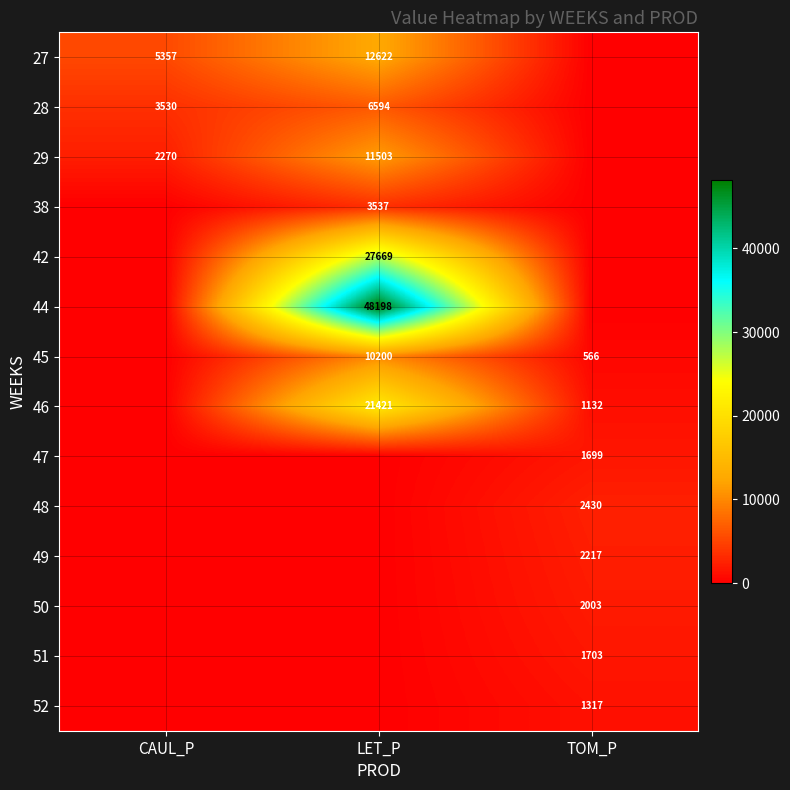

Is it true that 52 equals 1317 at TOM_P?

True